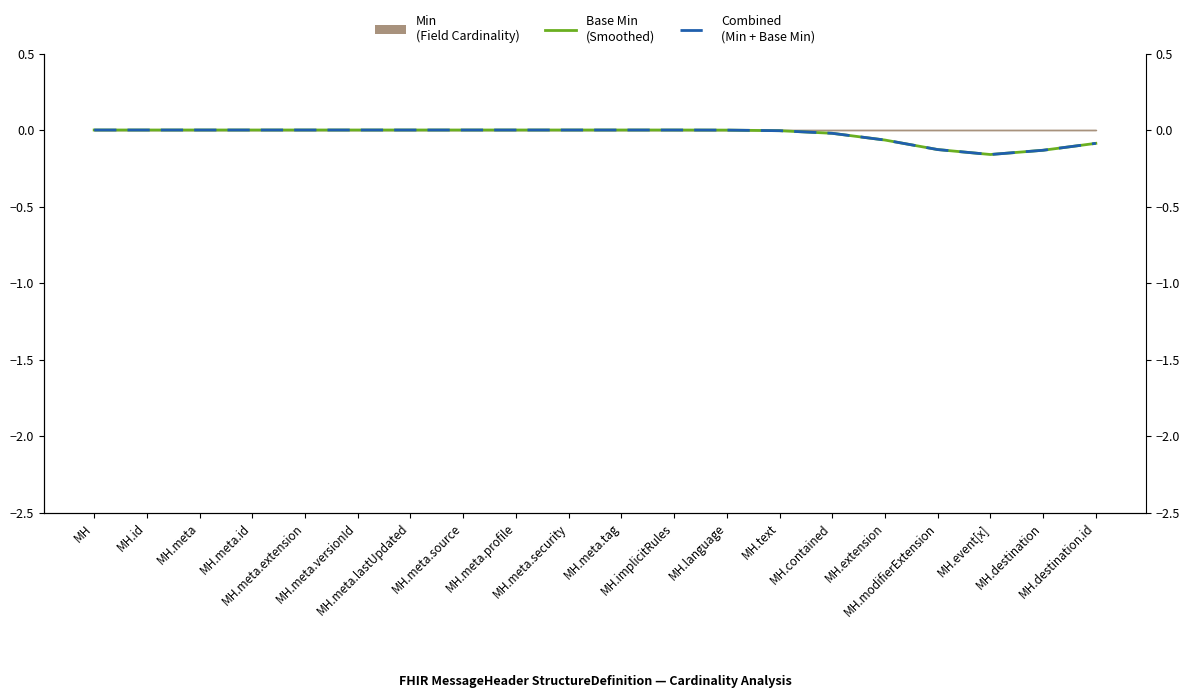

What is the label of the 12th point from the right?

MH.meta.profile